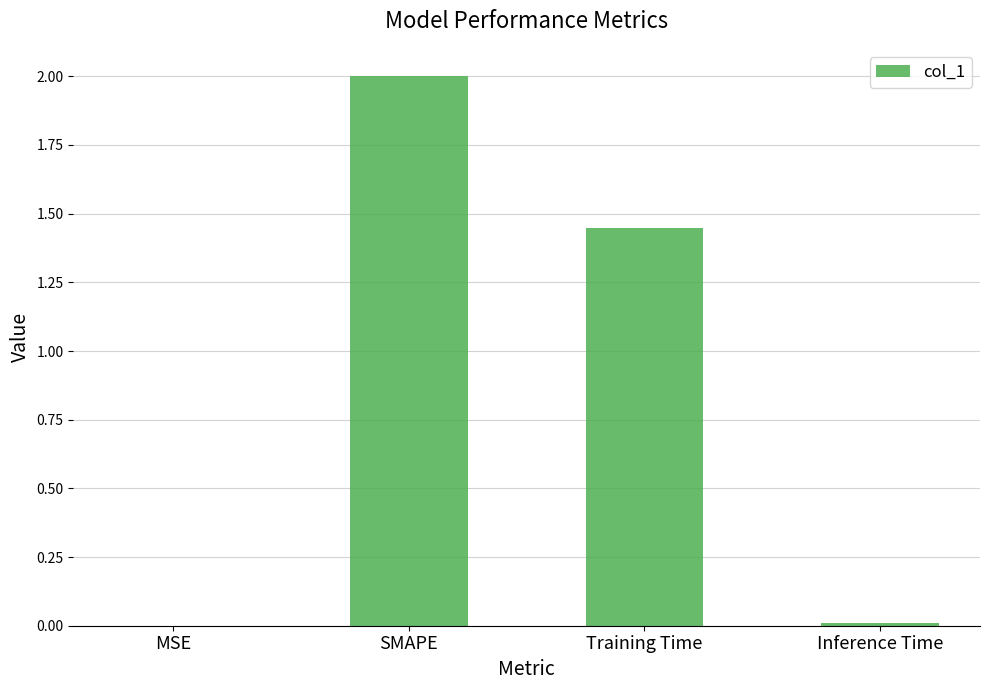

What is the greatest value displayed?

2.0